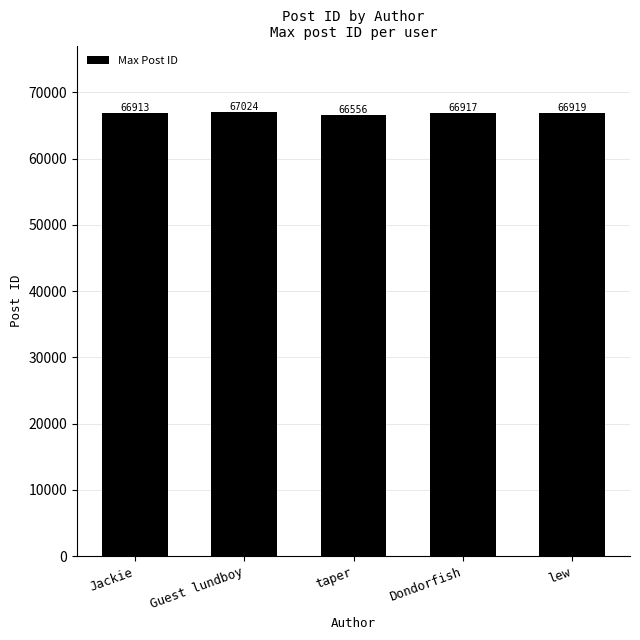

Which label corresponds to the largest value in the chart?

Guest lundboy